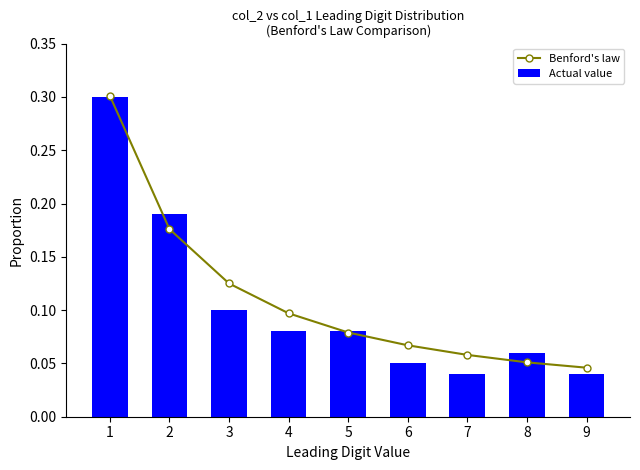

Reading left to right, list all the values displayed in this chart.

Benford's law: 1=0.3	2=0.2	3=0.1	4=0.1	5=0.1	6=0.1	7=0.1	8=0.1	9=0.0
Actual value: 1=0.3	2=0.2	3=0.1	4=0.1	5=0.1	6=0.1	7=0.0	8=0.1	9=0.0